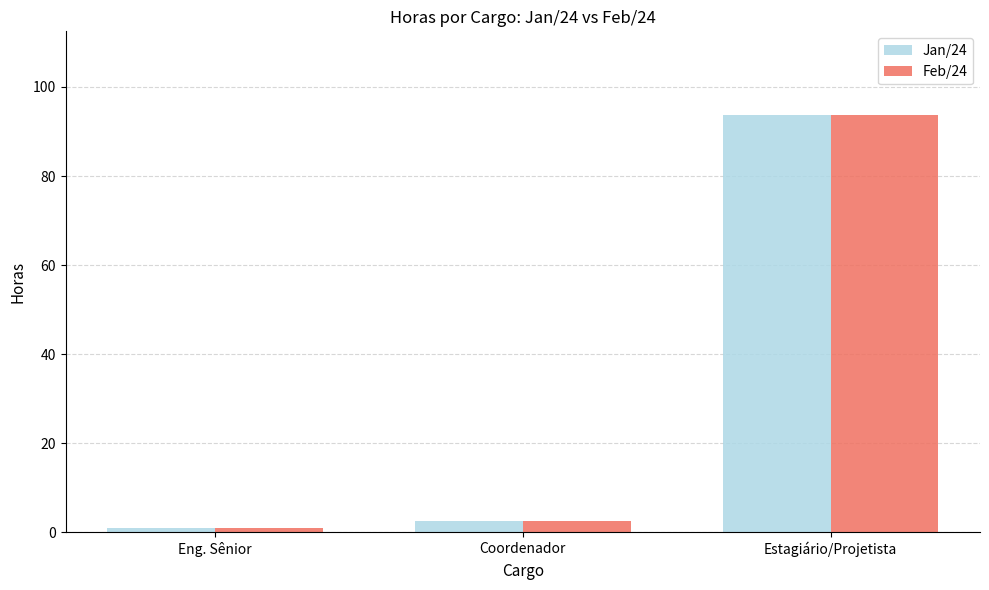

Reading left to right, what are all the values shown in this chart?

Jan/24: Eng. Sênior=1.0	Coordenador=2.5	Estagiário/Projetista=93.8
Feb/24: Eng. Sênior=1.0	Coordenador=2.5	Estagiário/Projetista=93.8